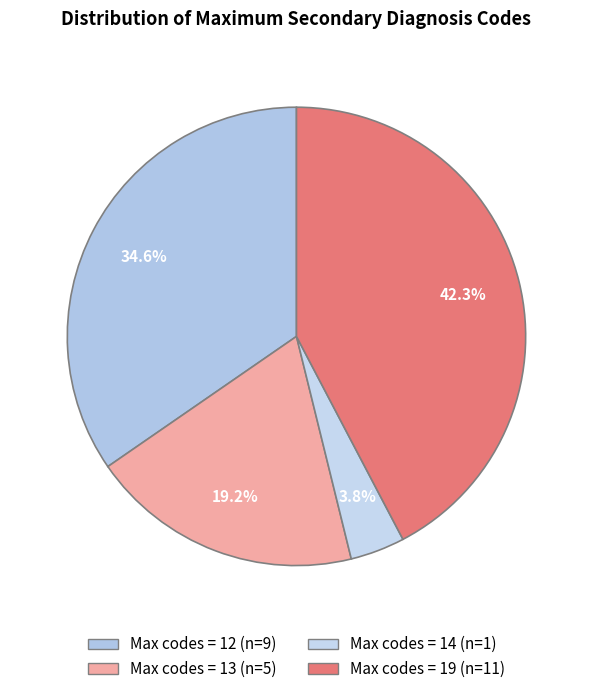

Count the number of slices in the pie.

4